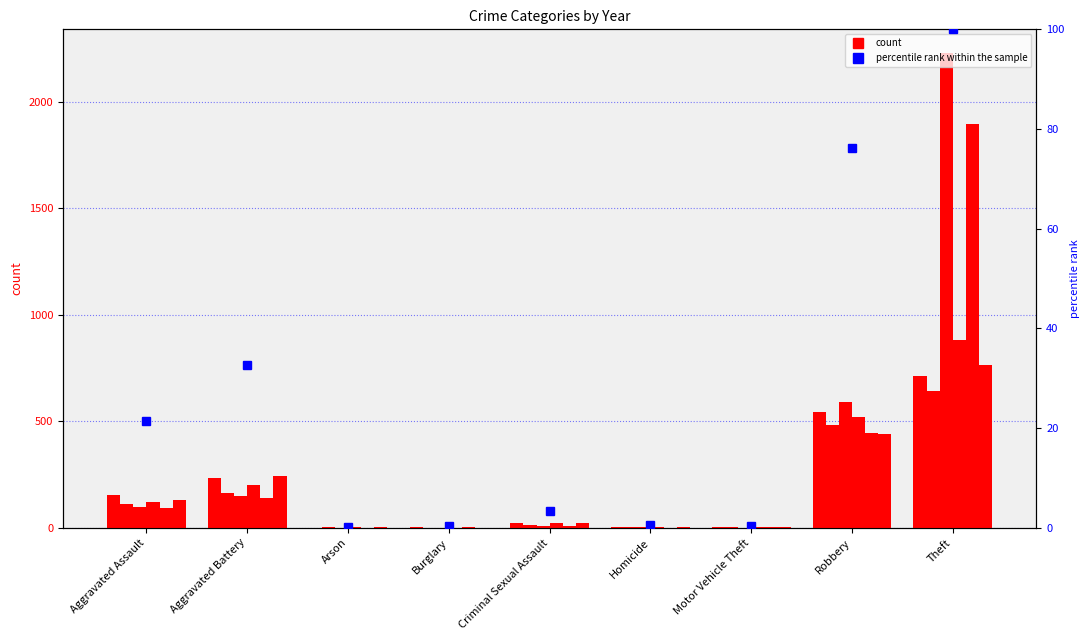

Reading left to right, list all the values displayed in this chart.

Aggravated Assault=21.5	Aggravated Battery=32.6	Arson=0.1	Burglary=0.3	Criminal Sexual Assault=3.4	Homicide=0.6	Motor Vehicle Theft=0.4	Robbery=76.3	Theft=100.0